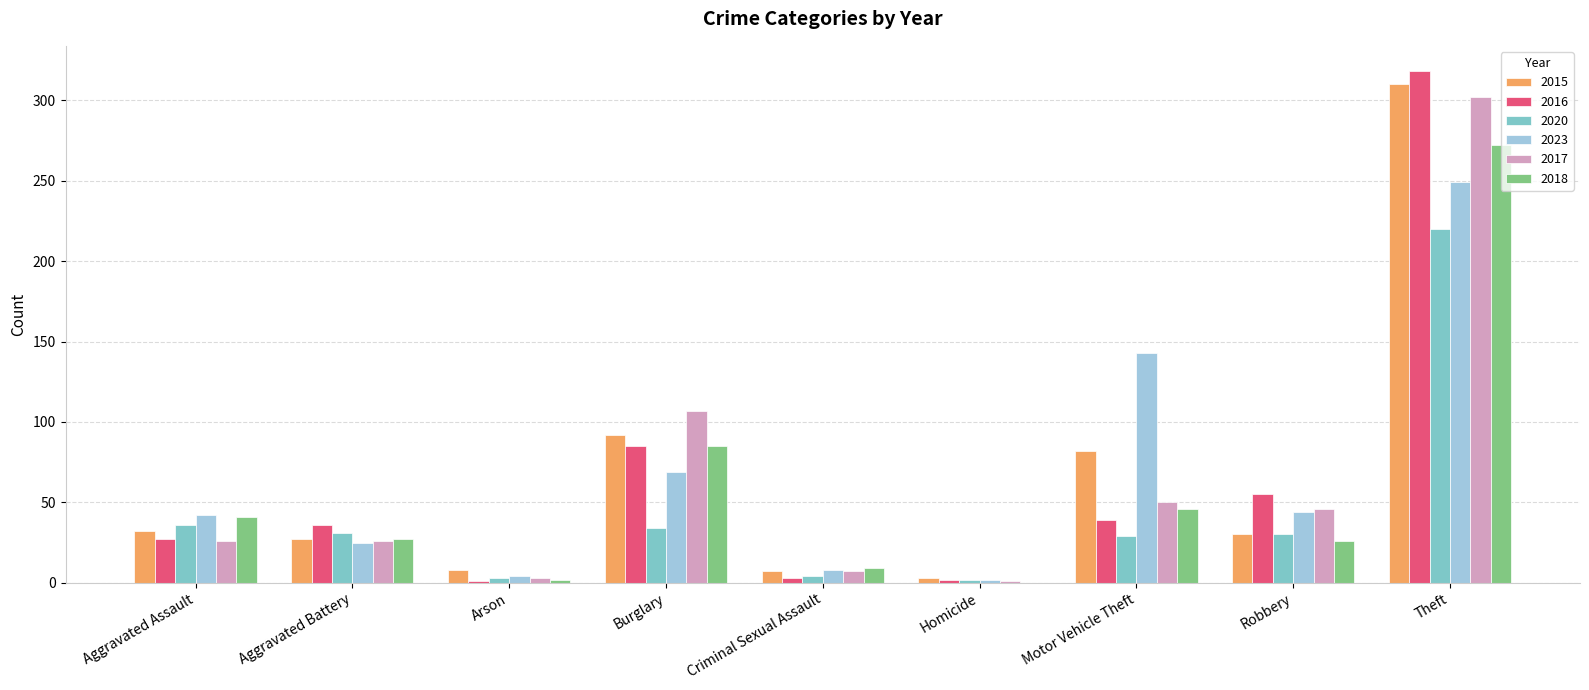

What is the maximum value for 2015?

310